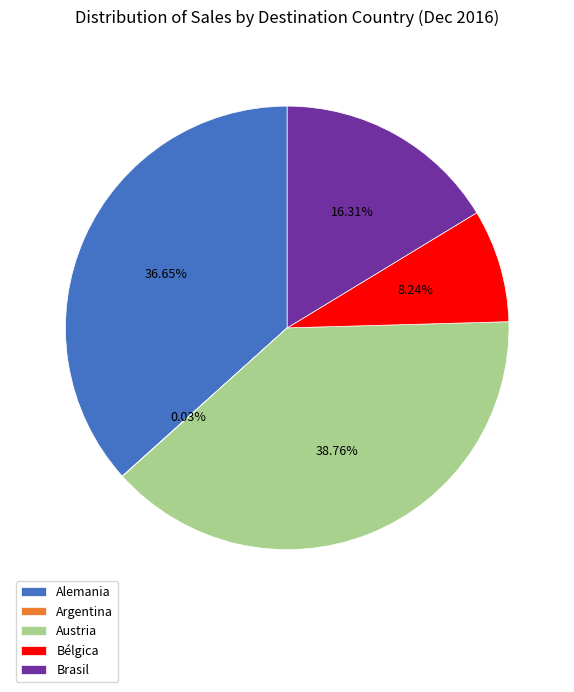

Do Alemania and Brasil together represent more than half of the pie?

Yes